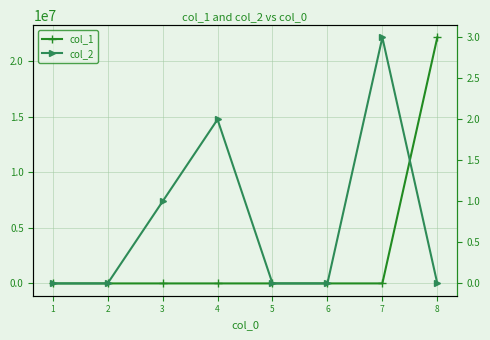

Which has a higher value, 2 or 4?

2